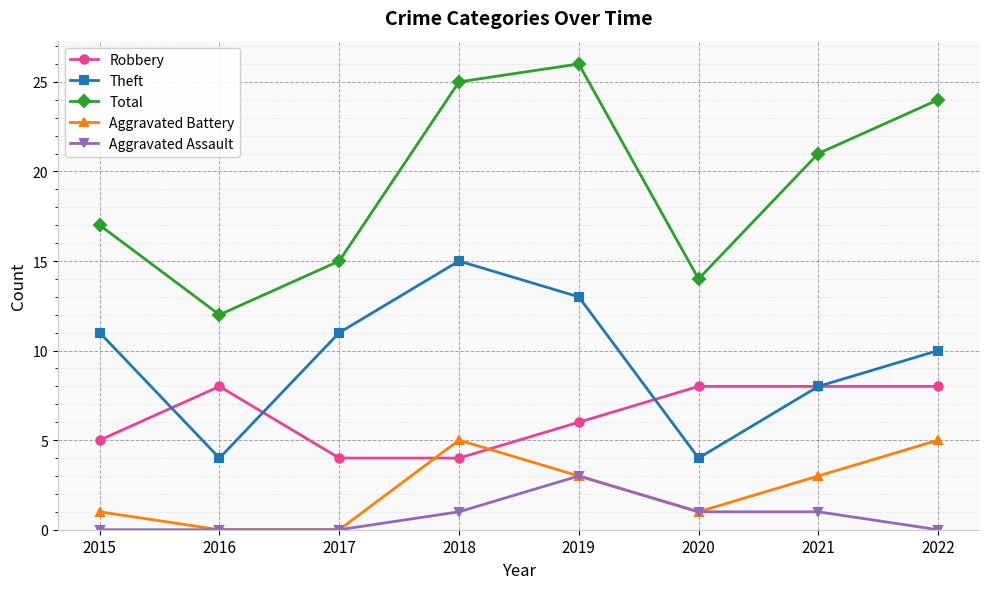

What is the difference between the second highest and second lowest values in the Theft series?

9